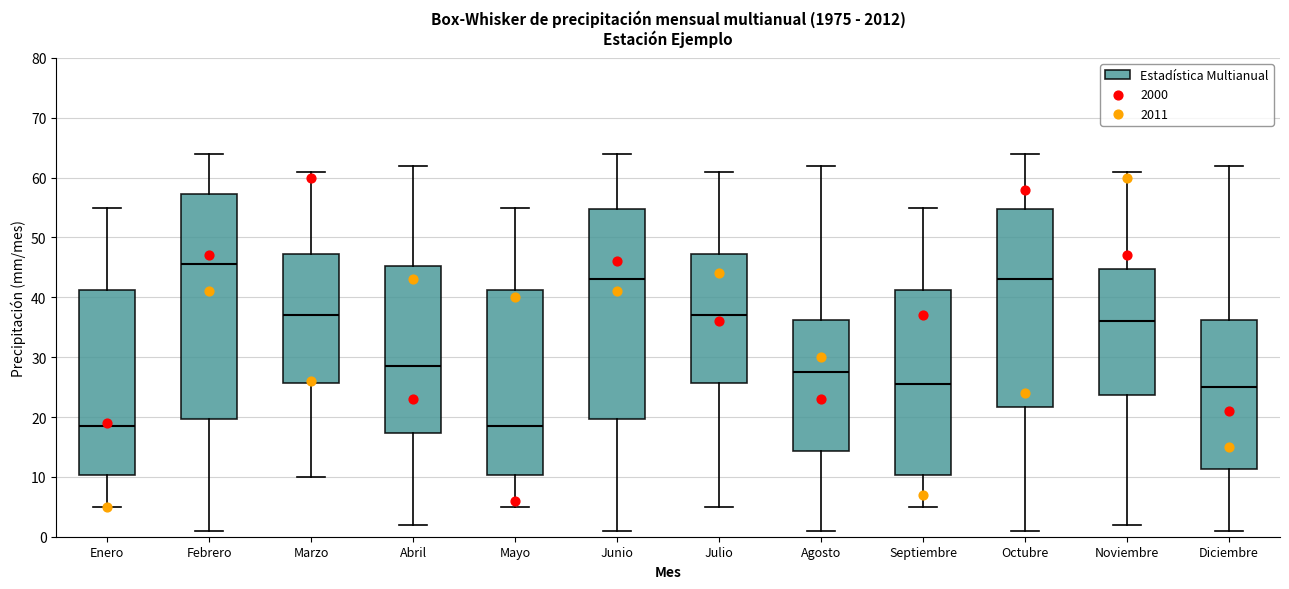

Where does the upper whisker of the box for Marzo end on the y-axis? The values are not printed on the chart, so give them approximately, as read against the axis.

61